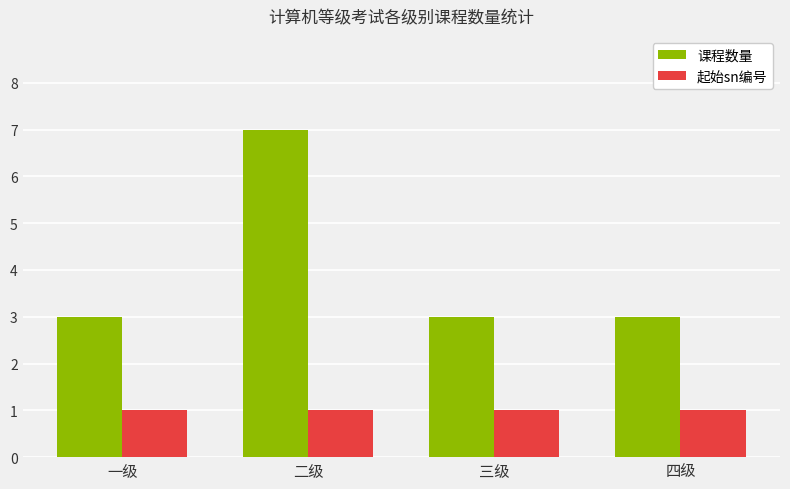

What is the average value of the 课程数量 series?

4